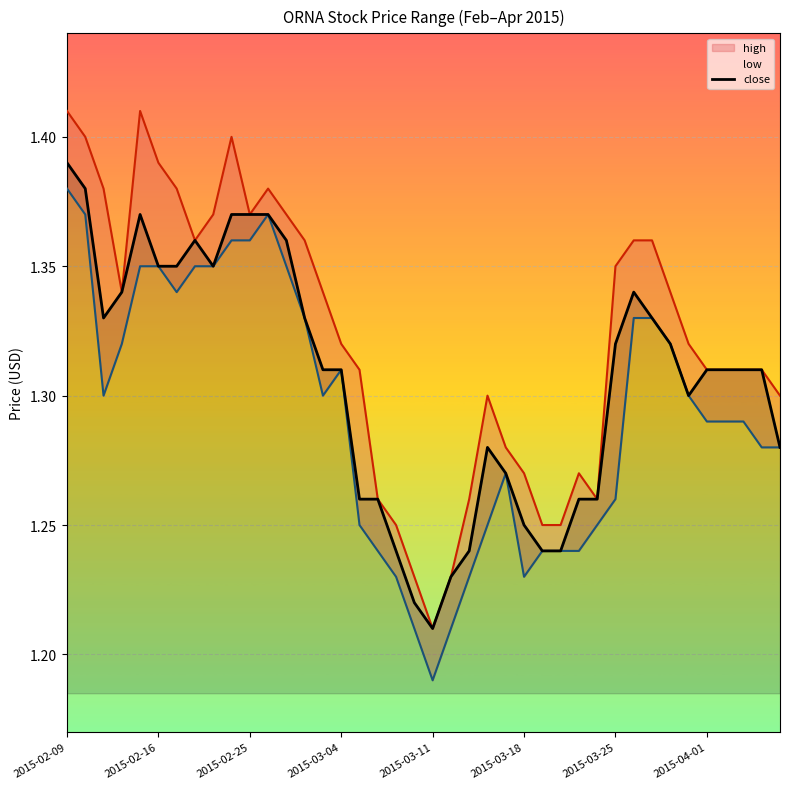

True or false: close has more than 2 interior local peaks.

True